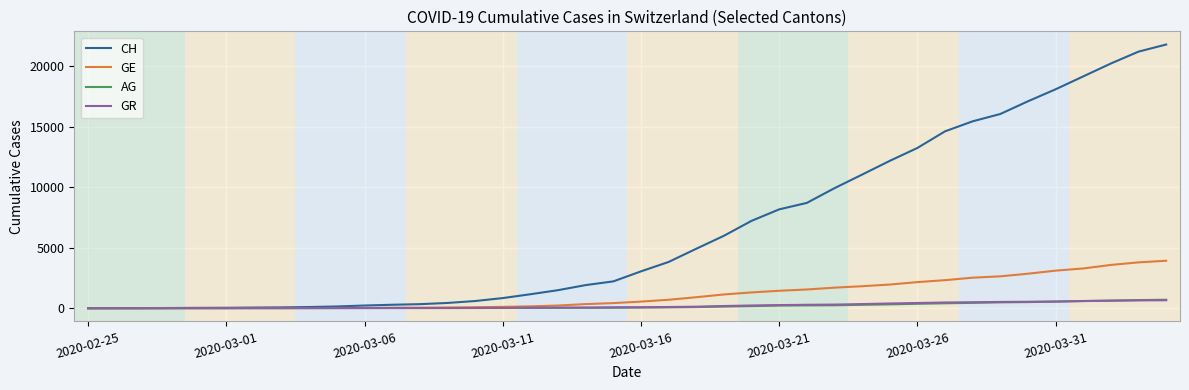

Which series has the widest spread of values?

CH